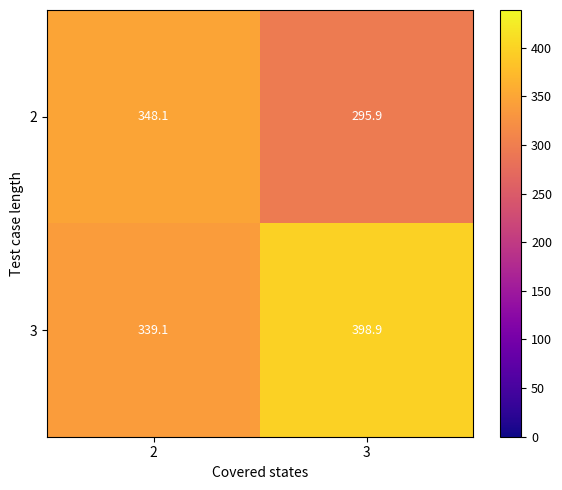

Rank the series by their average value, from lowest to highest.

2, 3